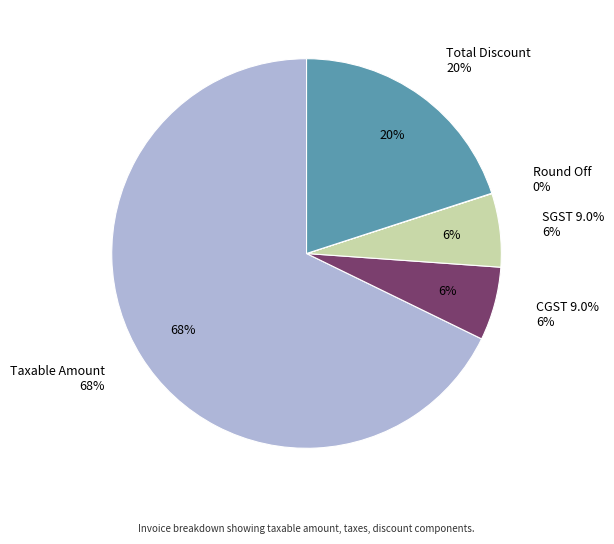

What is the total percentage of CGST 9.0% and SGST 9.0%?

12.2%